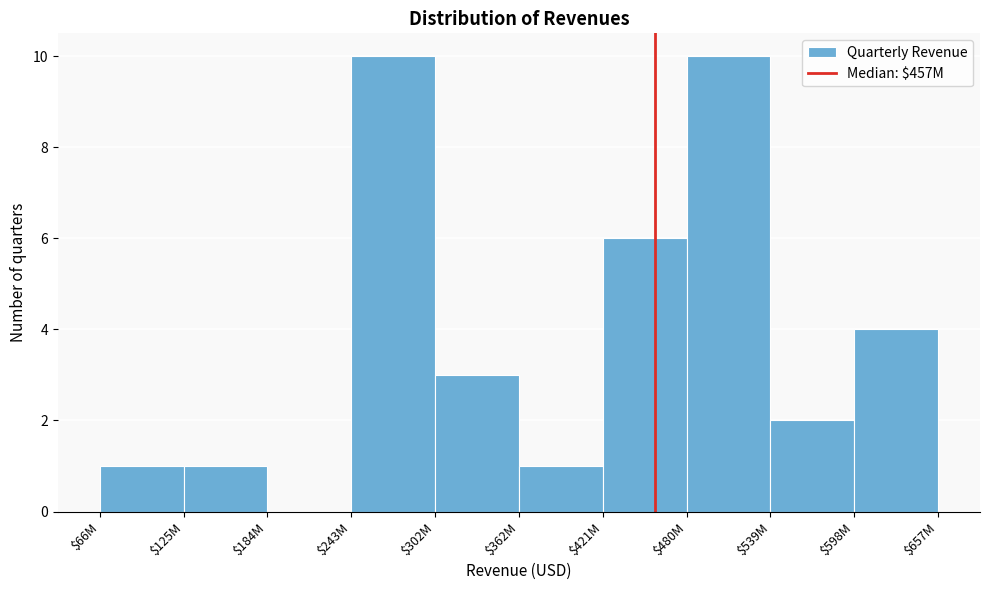

The value at $539M is 2. True or false?

True